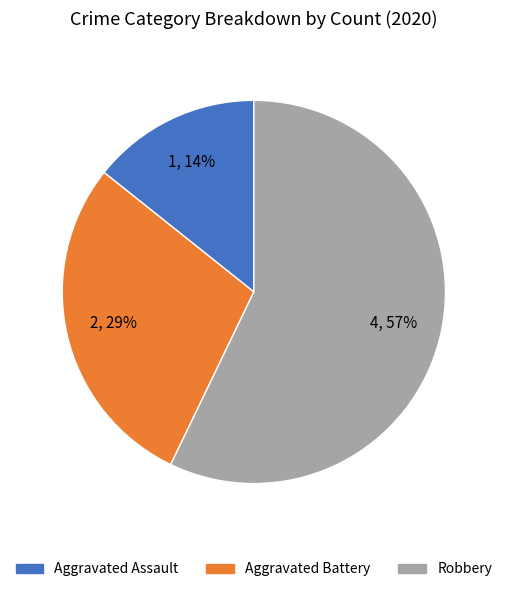

What is the majority slice?

Robbery